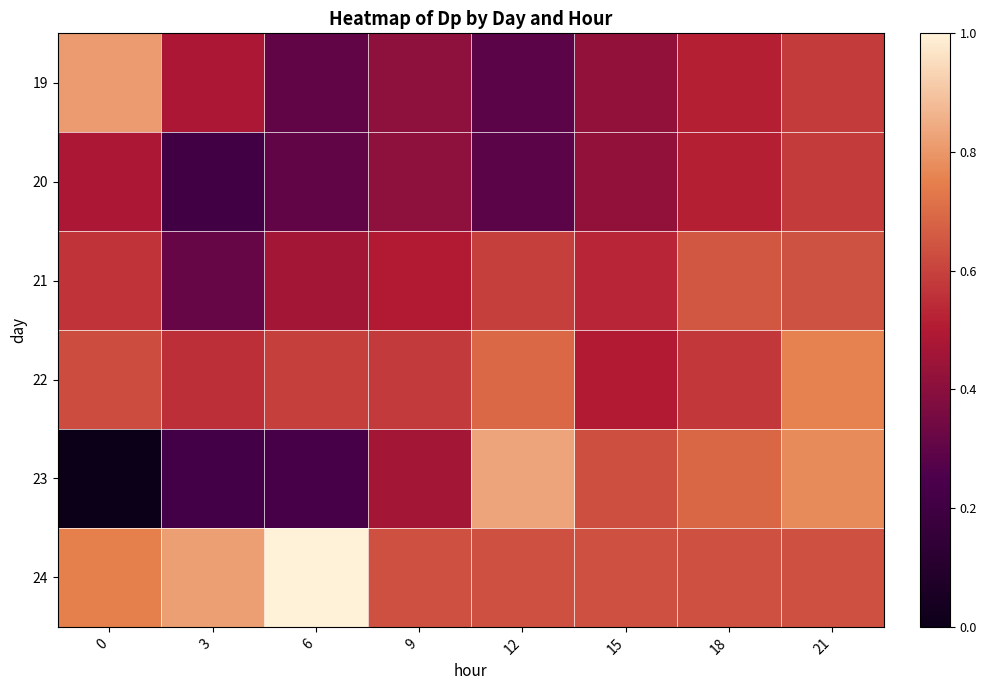

Between 9 and 12, which series saw the biggest shift?

23